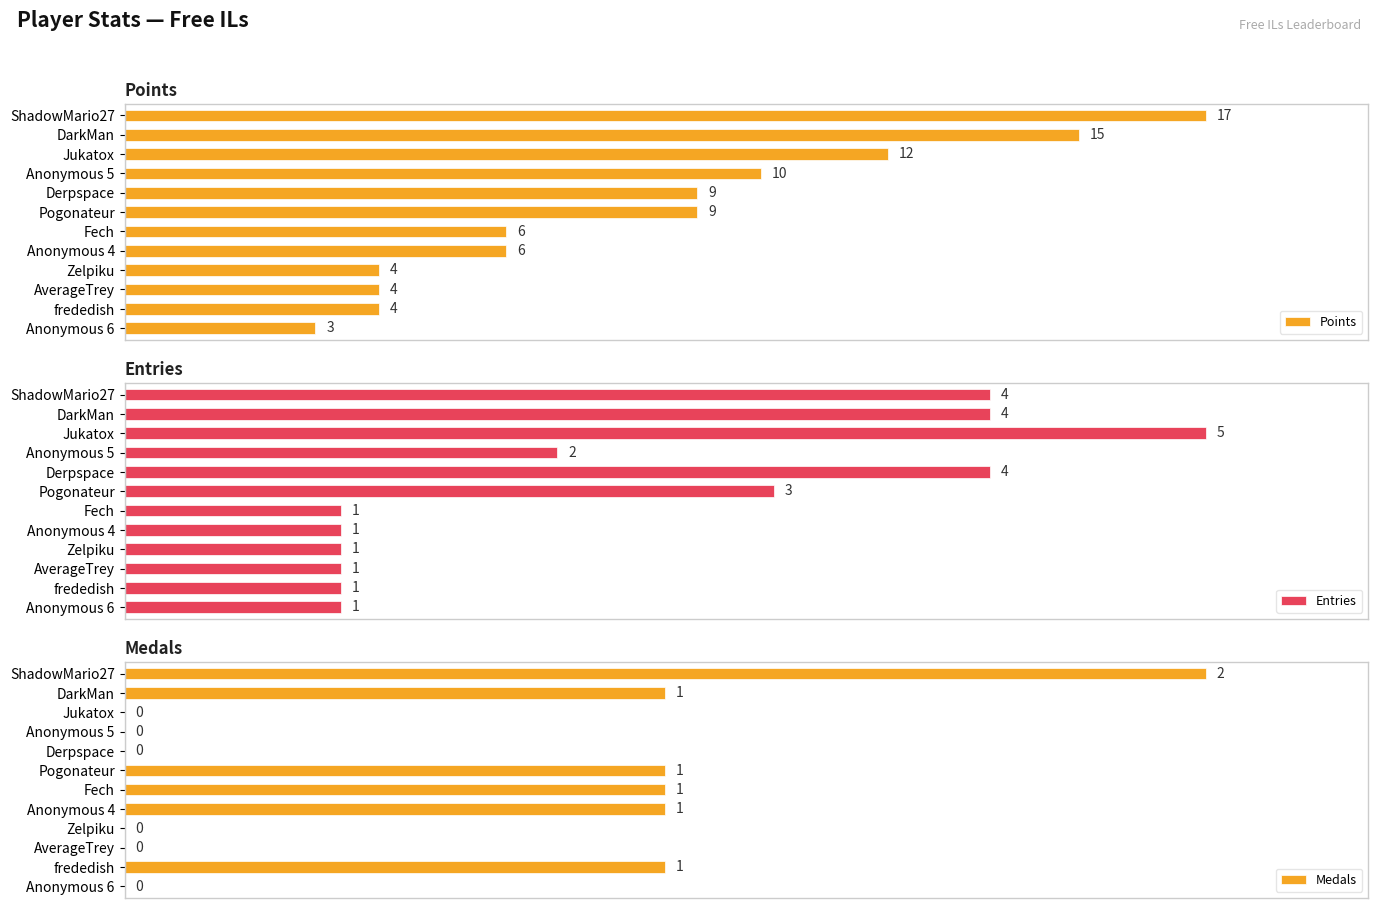

Rank the categories by Entries value from highest to lowest.

2, 0, 1, 4, 5, 3, 6, 7, 8, 9, 10, 11